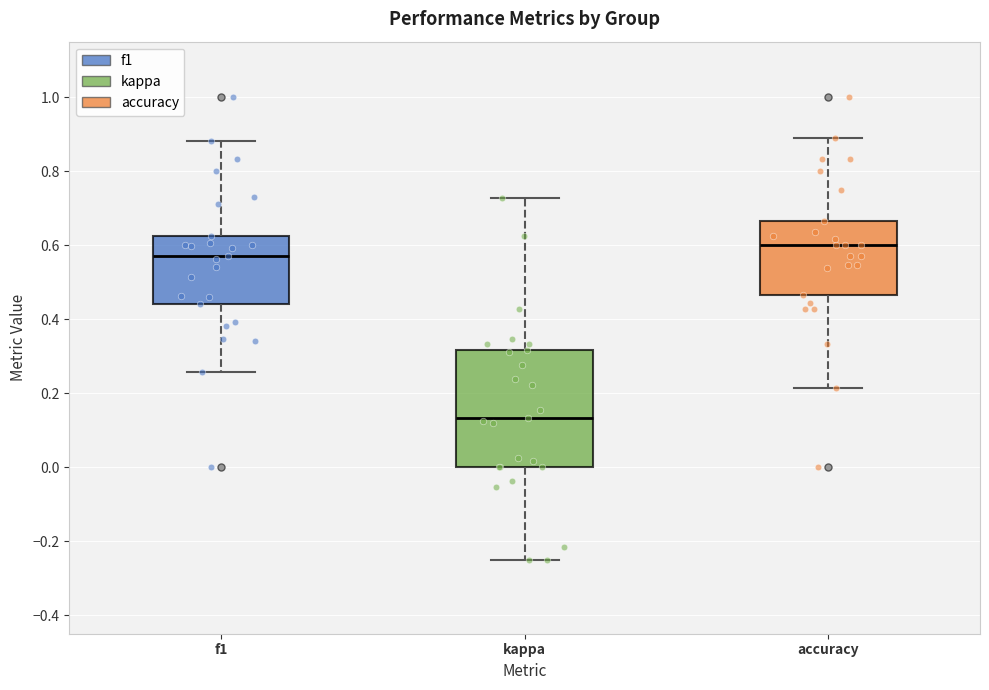

Reading left to right, transcribe this box plot: for each box, give where its median line is, the range the box spans, and where its two whiskers end, as read against the y-axis. The values are not printed on the chart, so give them approximately, as read against the axis.

f1: median 0.58, box 0.44 to 0.62, whiskers 0.26 to 0.88
kappa: median 0.14, box 0.00 to 0.32, whiskers -0.24 to 0.72
accuracy: median 0.60, box 0.46 to 0.66, whiskers 0.22 to 0.88